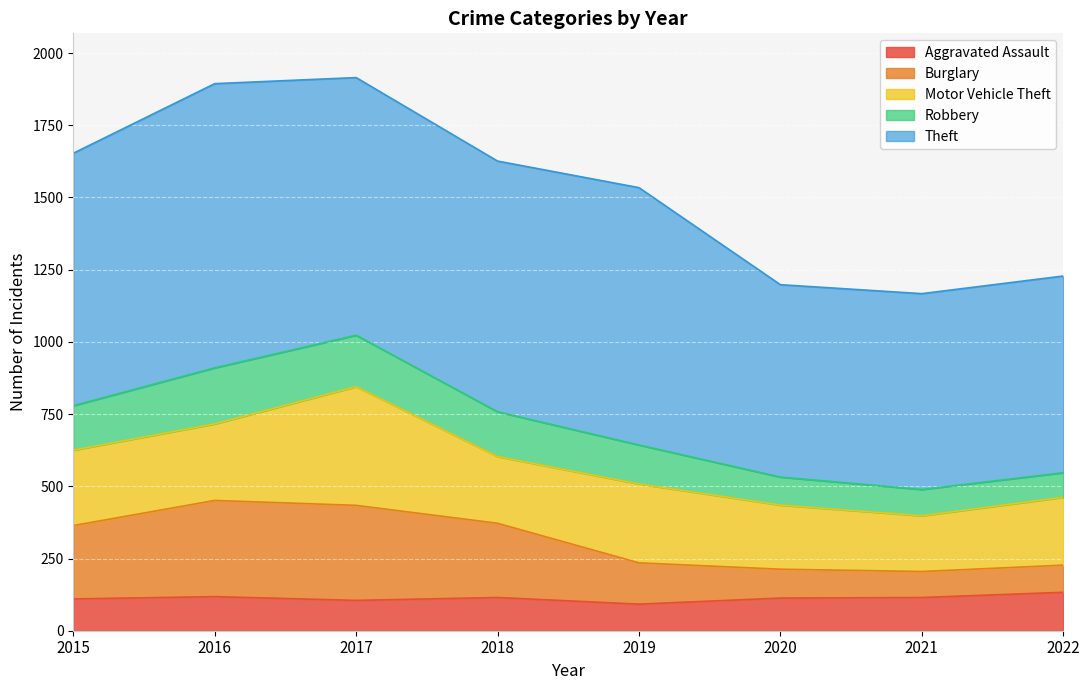

How many lines are shown in the chart?

5